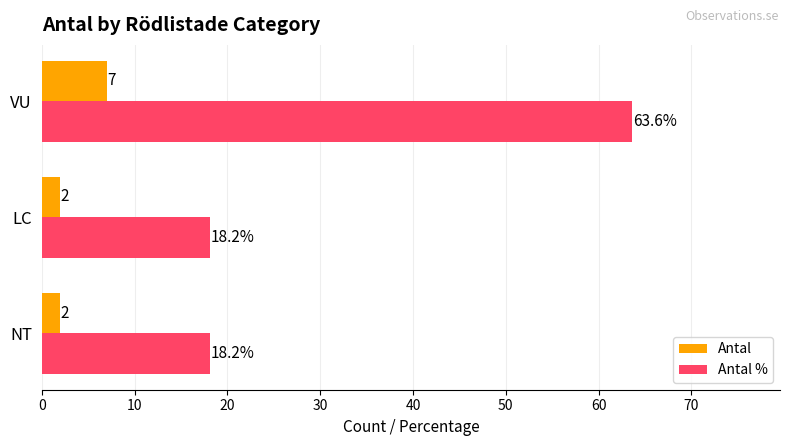

What are all the series names shown in the legend?

Antal, Antal %